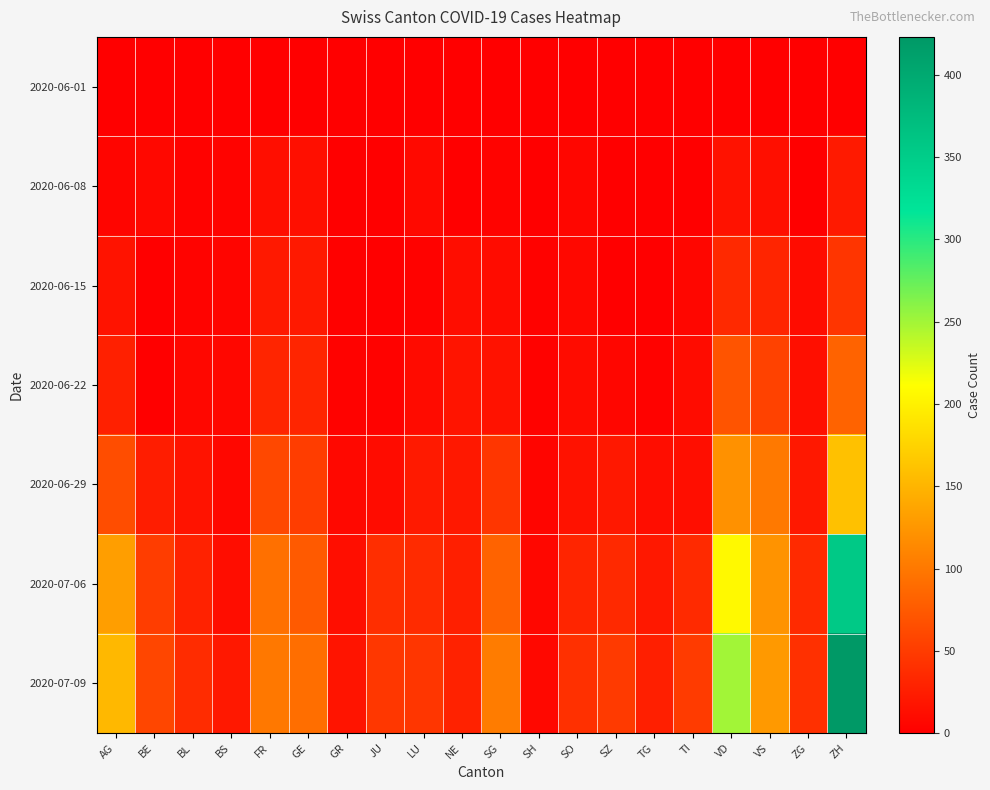

What is the total value across all series at VS?

455